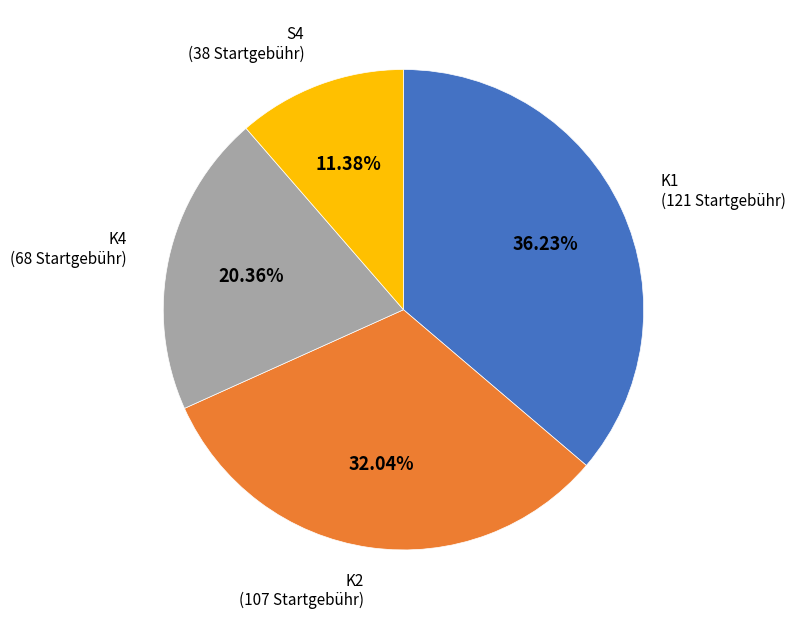

Is there any slice that represents more than half of the pie?

No